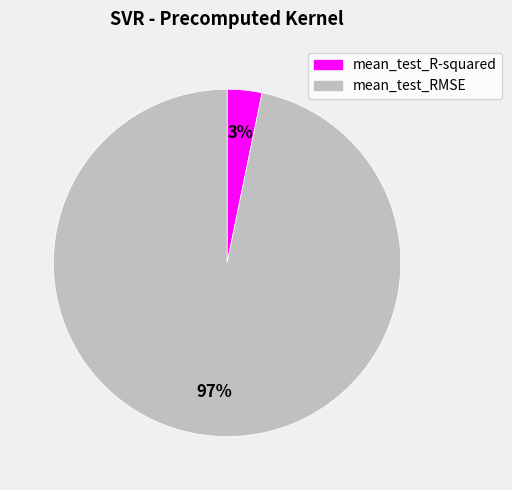

Which slice is the largest?

mean_test_RMSE